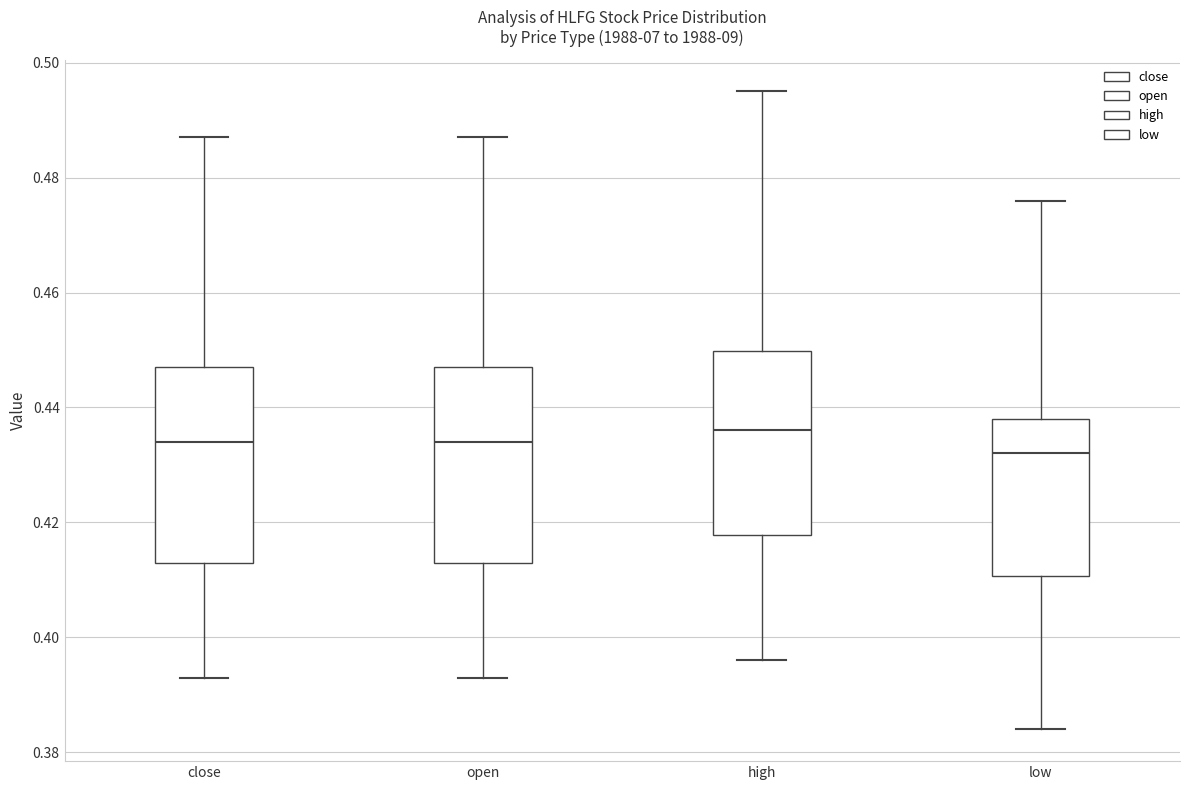

Which box has the lowest median line?

low